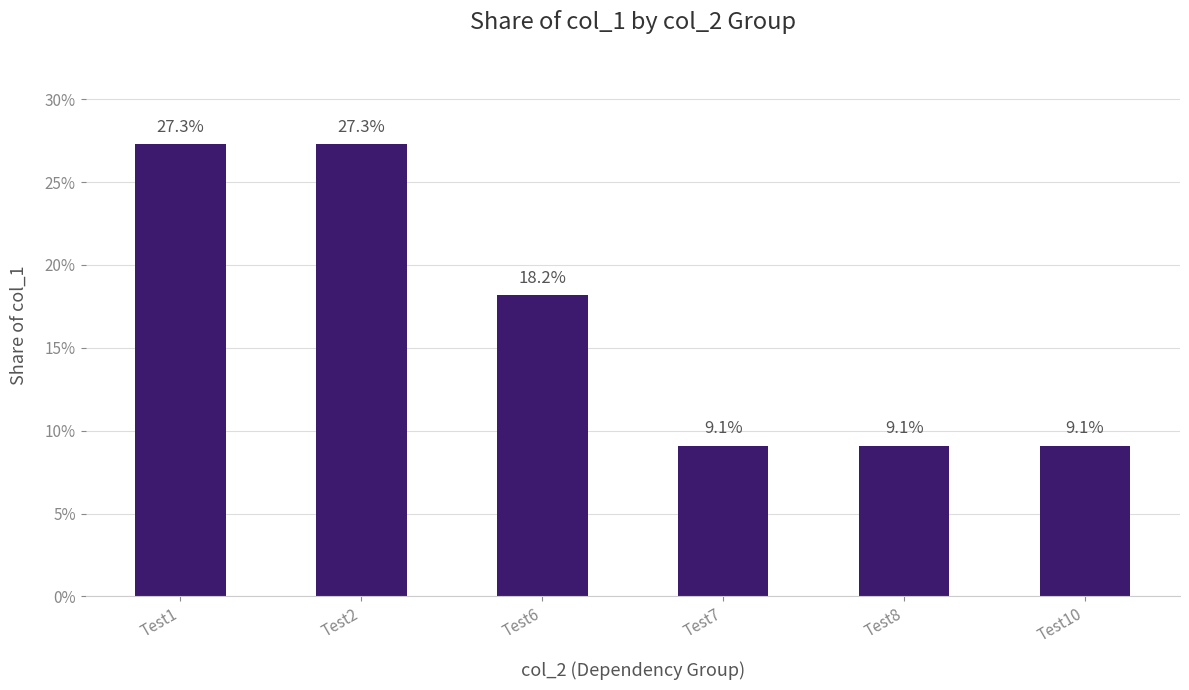

Reading right to left, what are all the values shown in this chart?

Test10=0.1	Test8=0.1	Test7=0.1	Test6=0.2	Test2=0.3	Test1=0.3